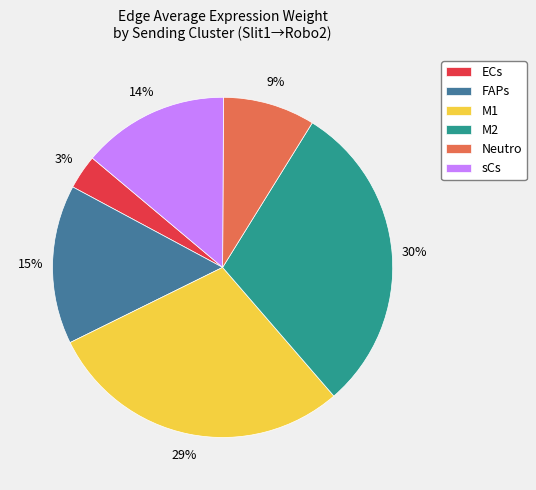

Rank the categories by value from highest to lowest.

M2, M1, FAPs, sCs, Neutro, ECs